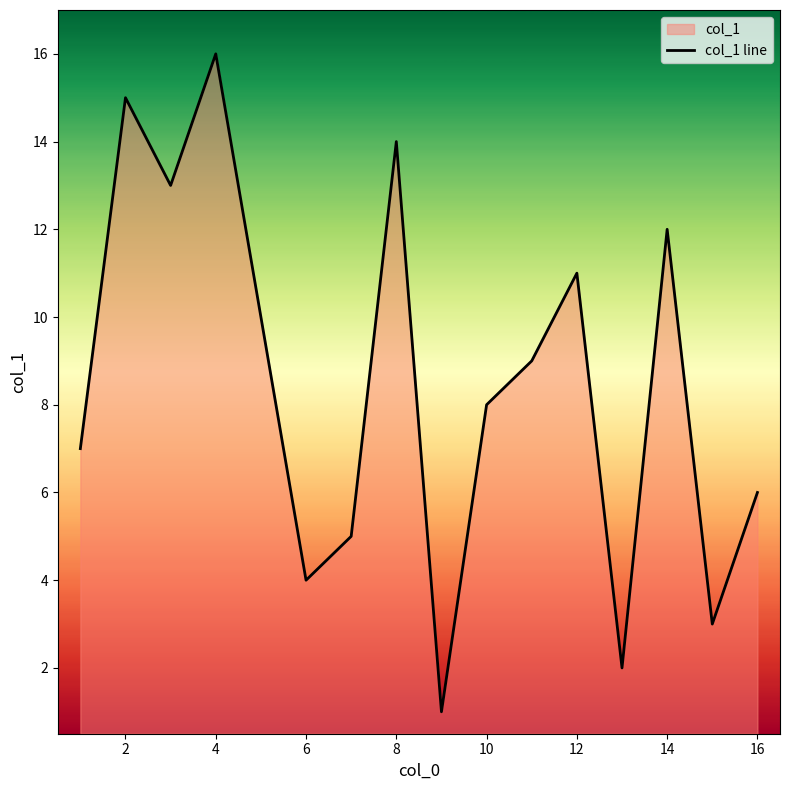

The chart shows a value of 14 at 8. True or false?

True